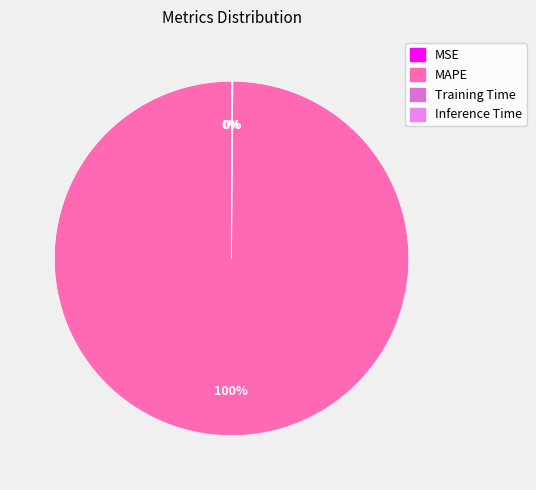

Does any single category account for the majority?

Yes